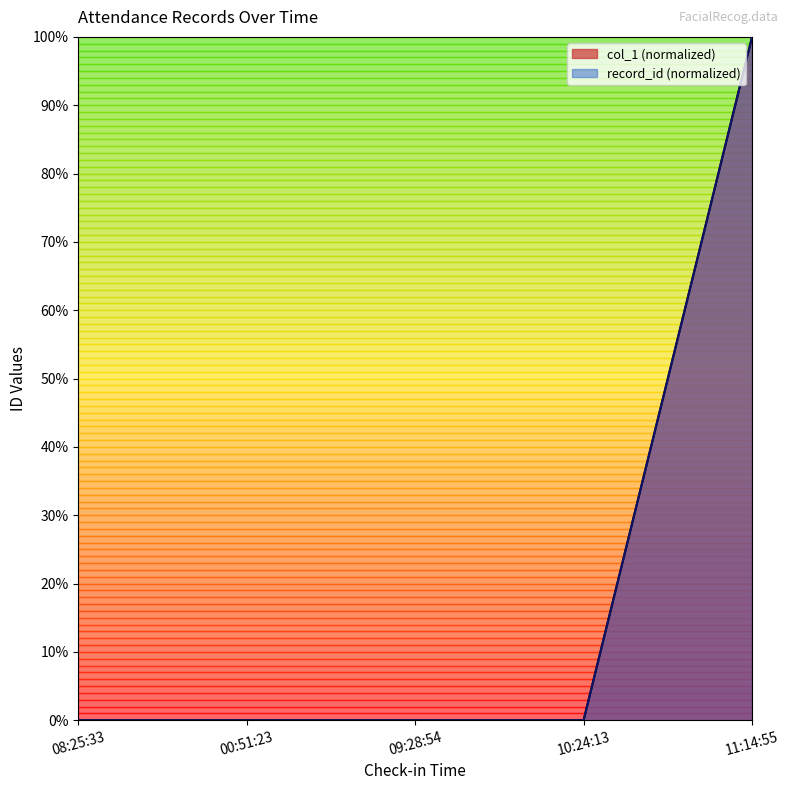

What is the sum of the record_id values at 08:25:33 and 11:14:55?

100.0